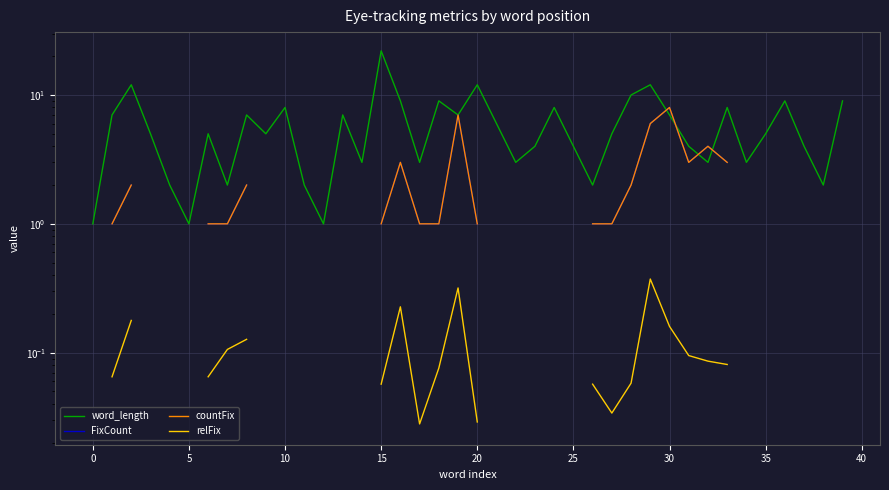

Rank the series at 32 from highest to lowest value.

FixCount, countFix, word_length, relFix